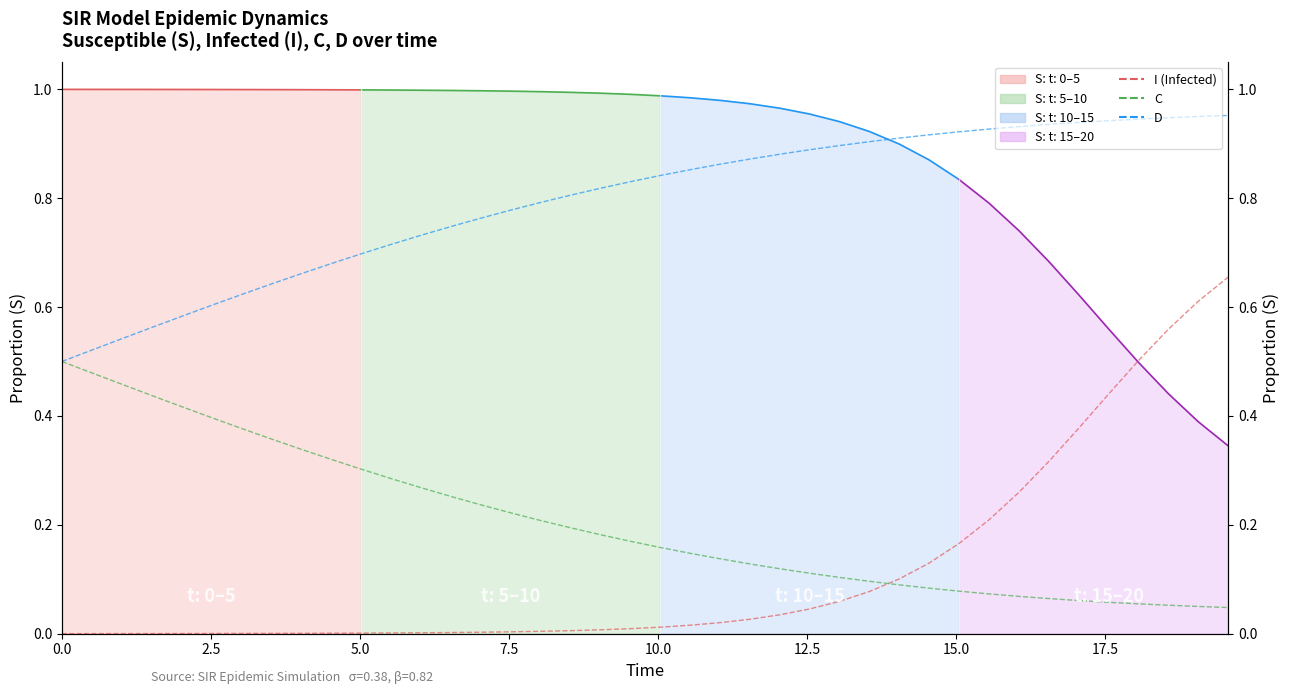

Which series has the widest spread of values?

I (Infected)